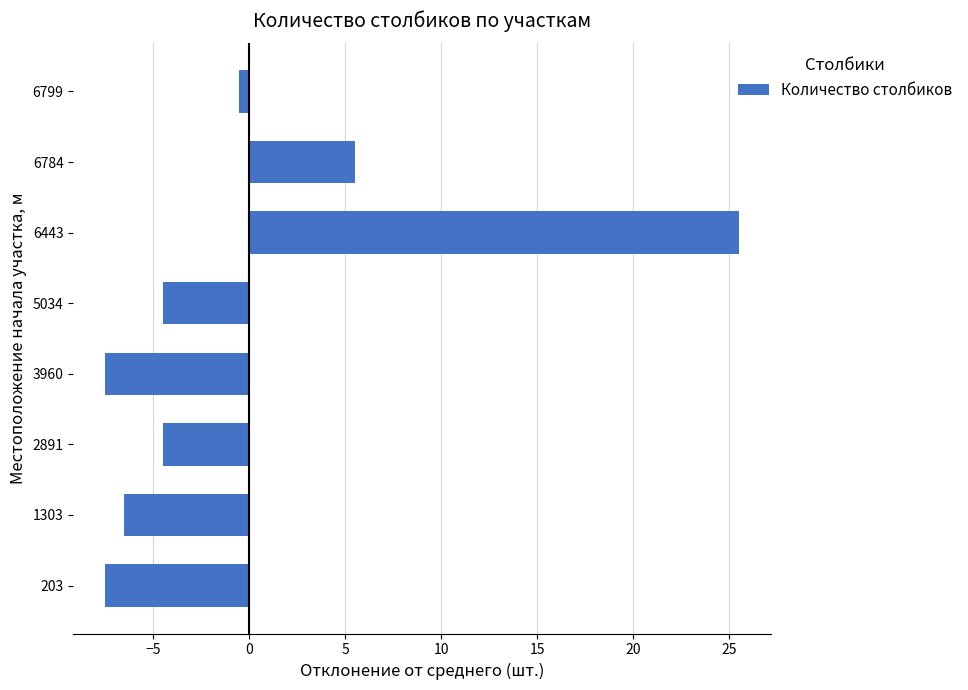

Is it true that the value at 3960 is -9.9?

False